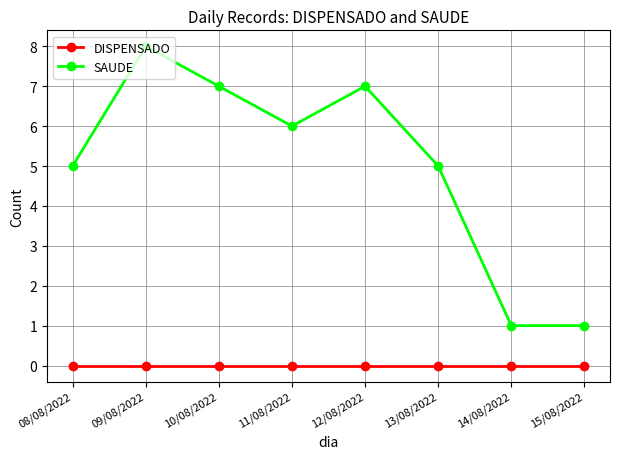

Does the chart have visible grid lines?

Yes